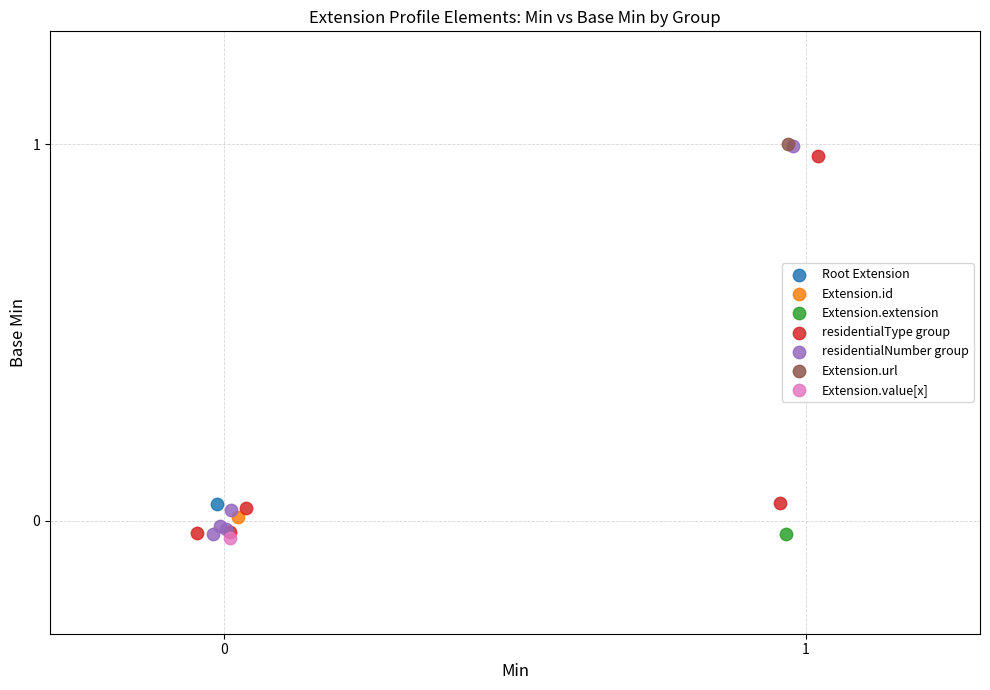

What are all the series names shown in the legend?

Root Extension, Extension.id, Extension.extension, residentialType group, residentialNumber group, Extension.url, Extension.value[x]